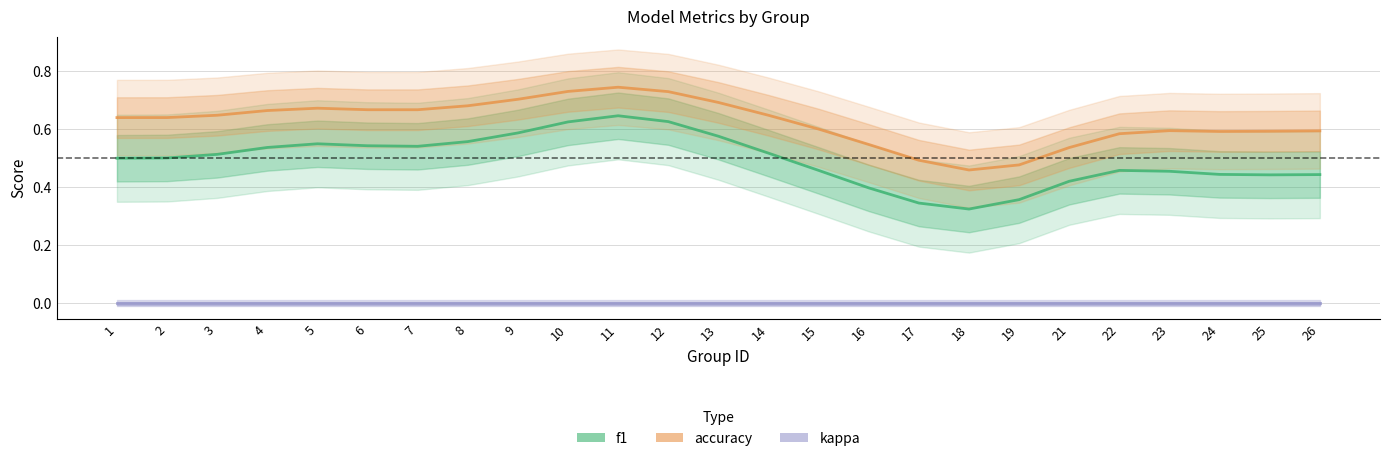

What is the maximum value shown in the chart?

0.7